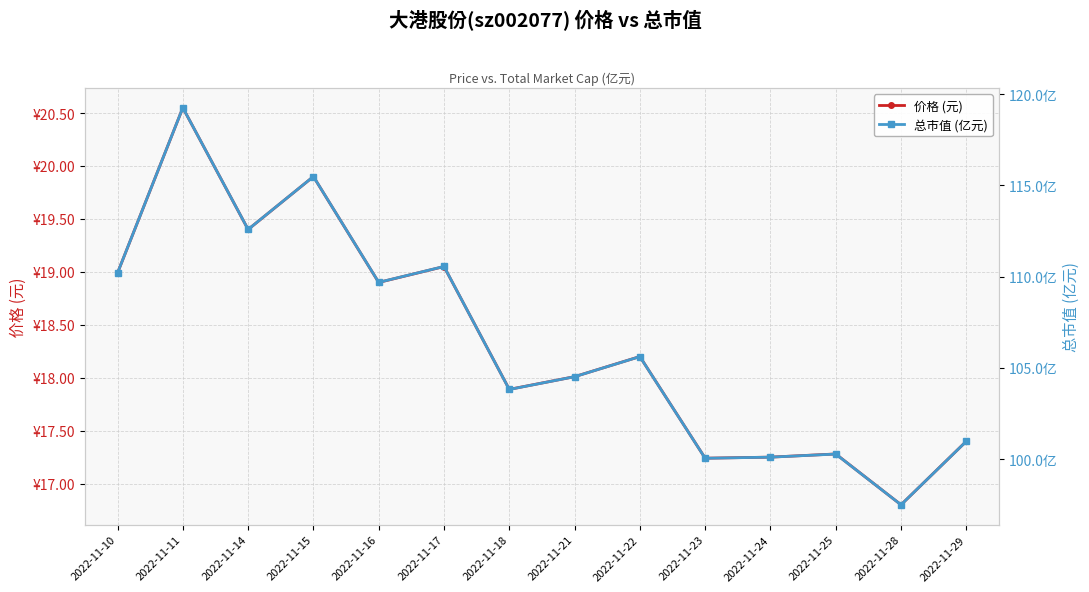

What is the difference between the maximum and second lowest values in the 价格 (元) series?

3.3